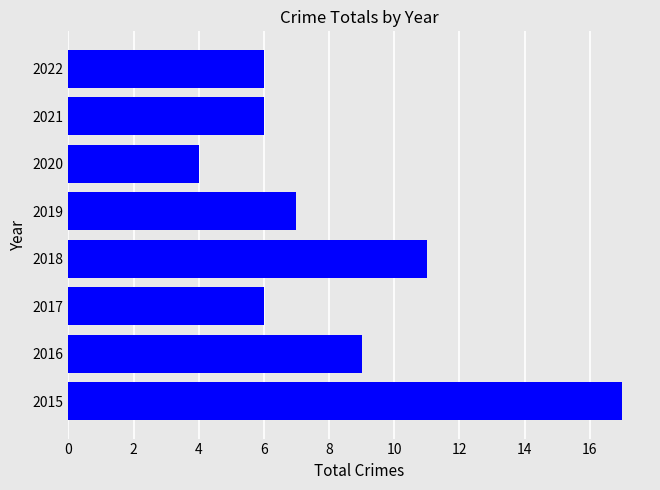

What is the smallest value displayed?

4